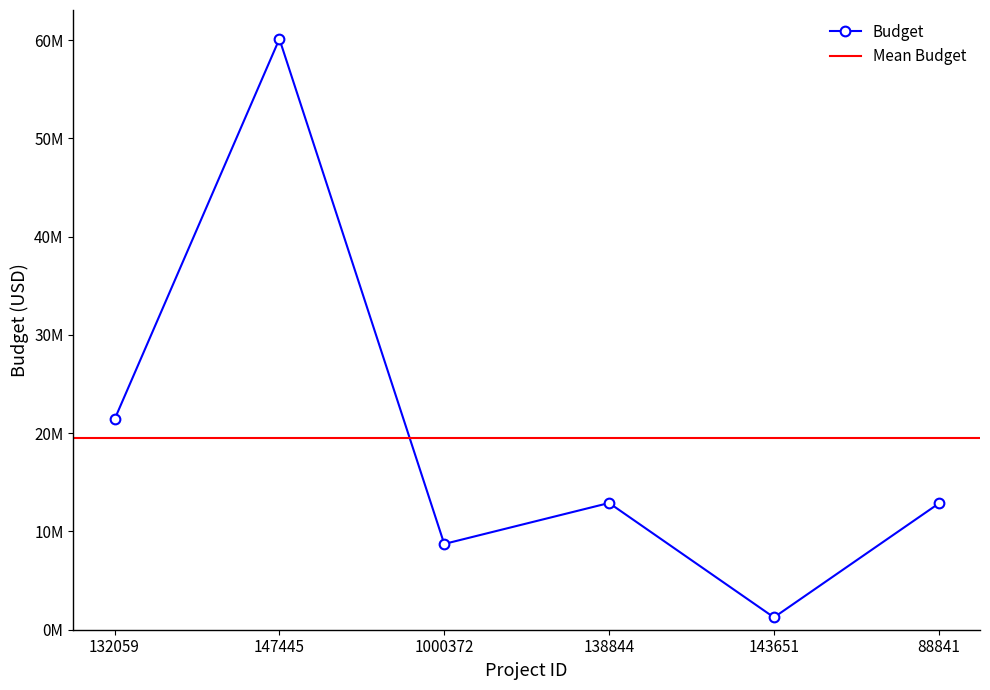

What is the greatest value displayed?

60110220